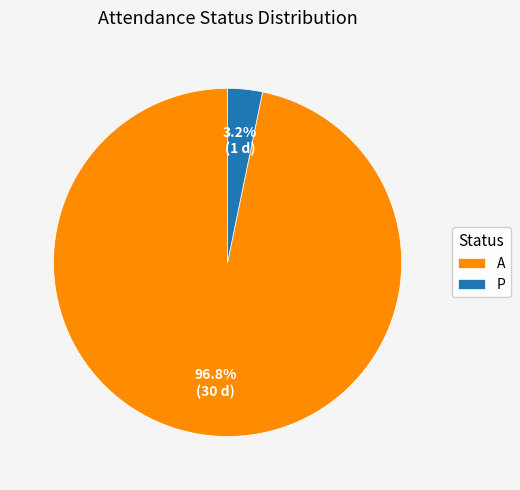

How many slices are in this pie chart?

2